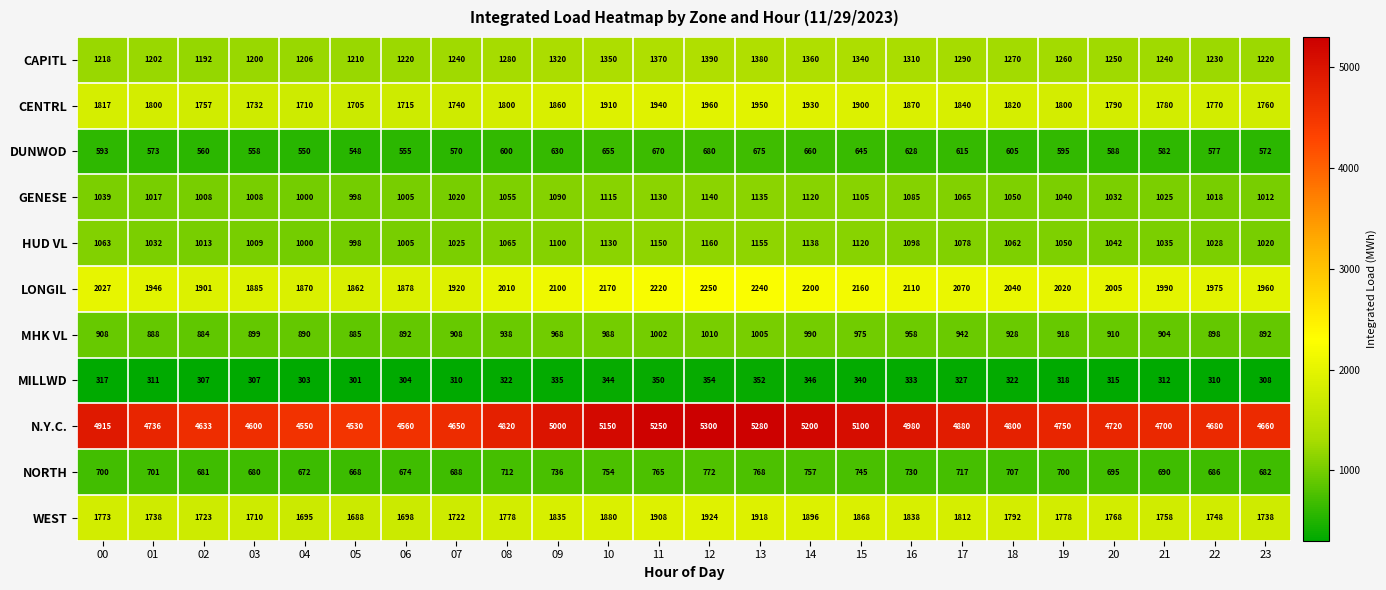

Which category has the highest value across all series?

12